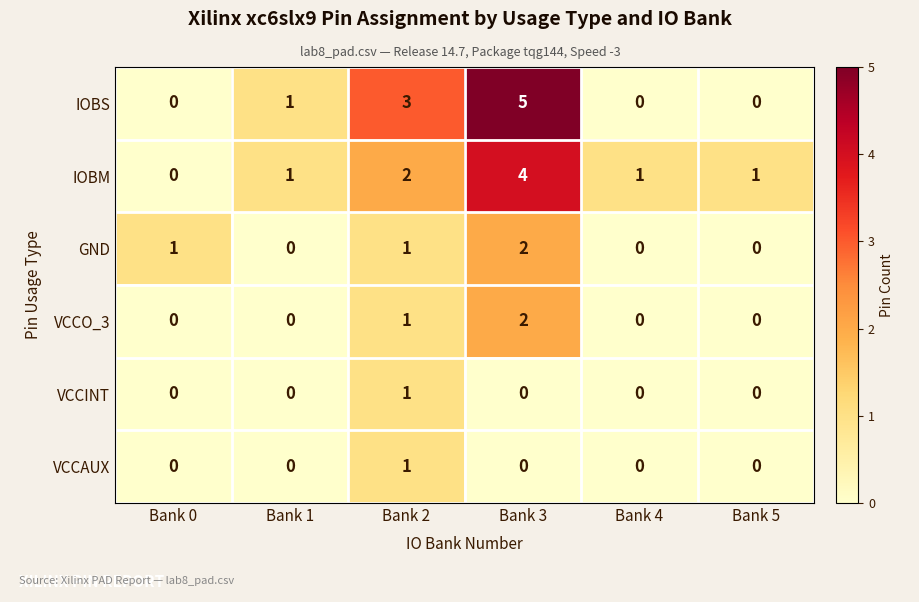

How many VCCAUX values are between 0 and 1?

6